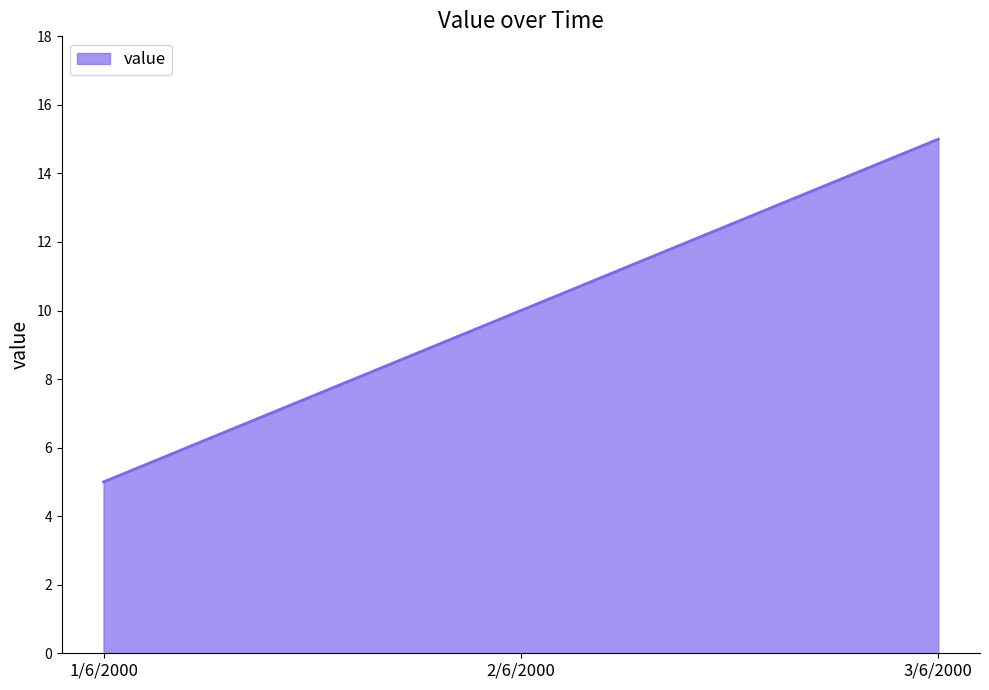

Reading left to right, list all the values displayed in this chart.

1/6/2000=5	2/6/2000=10	3/6/2000=15